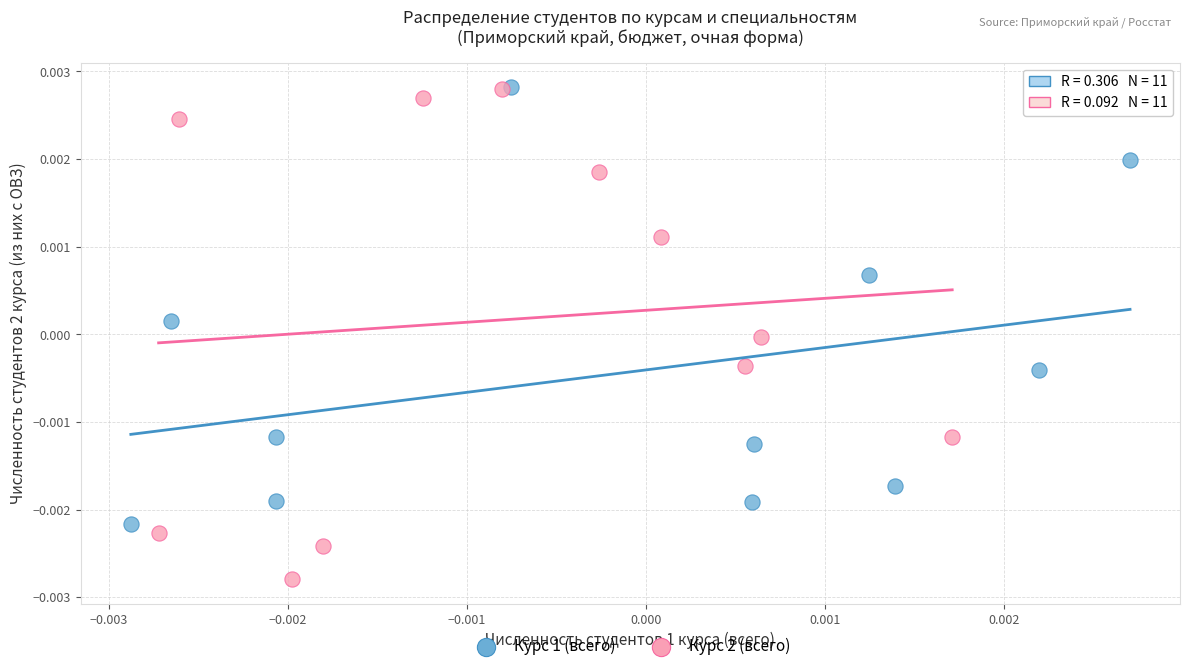

Which series has the widest spread of Y values?

Курс 2 (всего)